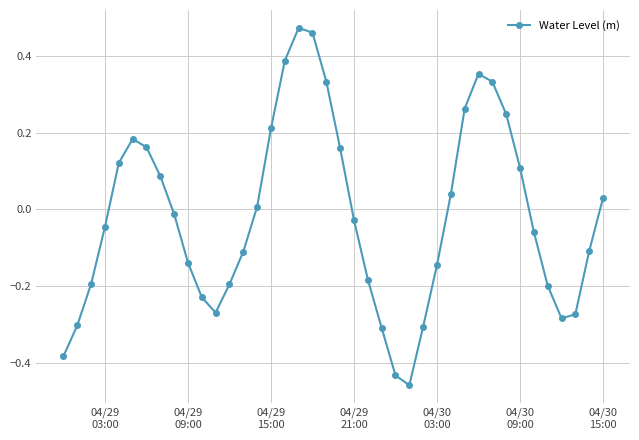

How many points are higher than both their immediate neighbors (excluding endpoints)?

3